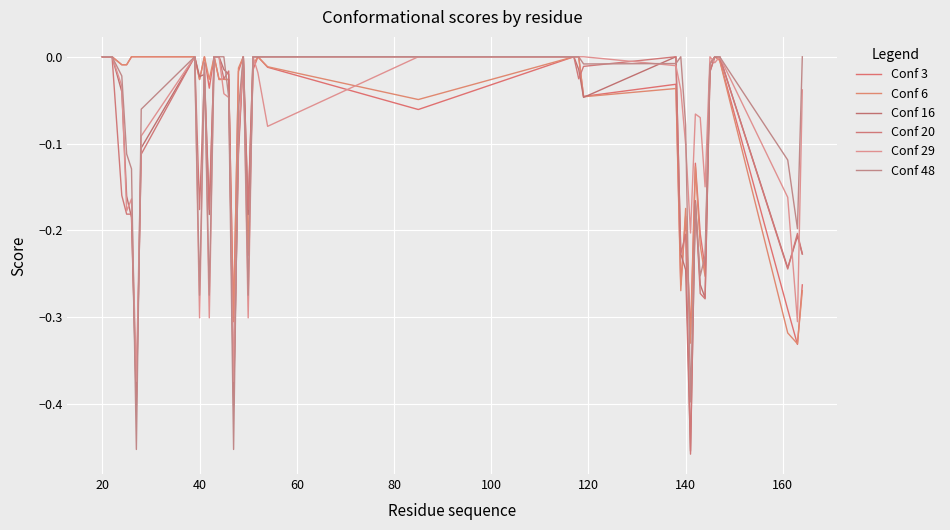

How many times do Conf 16 and Conf 29 cross each other?

10